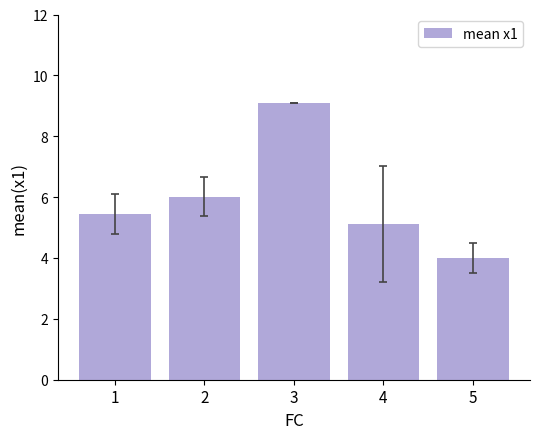

Reading right to left, extract all data points from this chart.

5=4.0	4=5.1	3=9.1	2=6.0	1=5.5